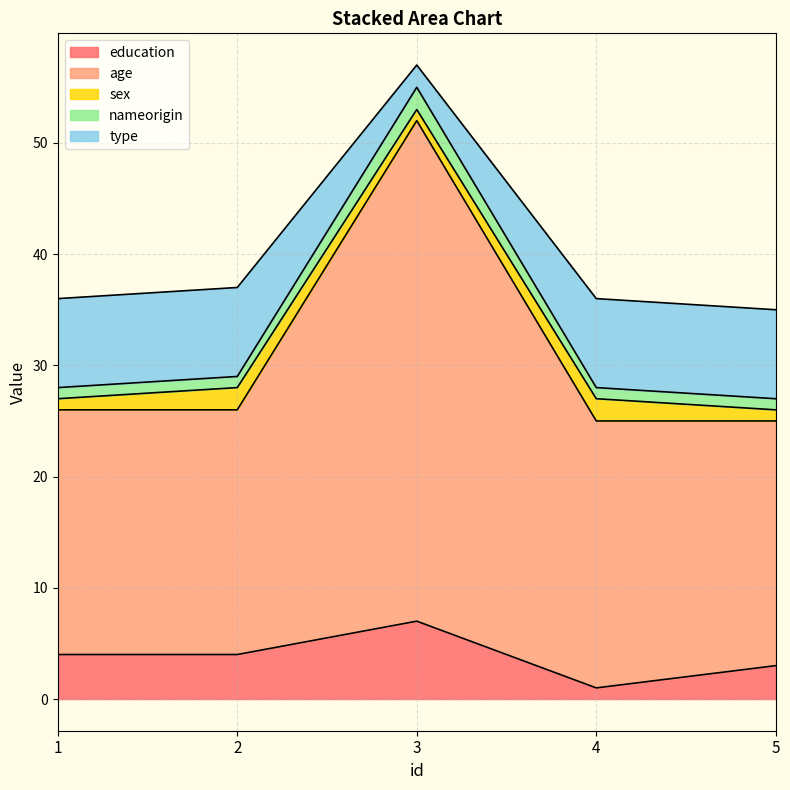

Is the value of education at 1 greater than the value of type at 2?

No